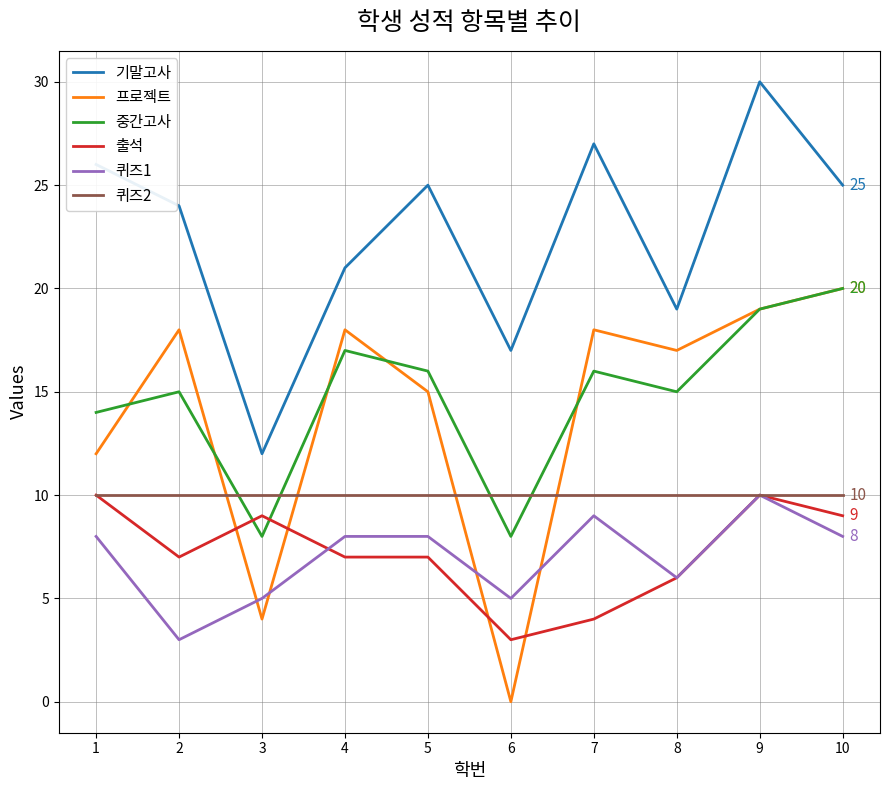

Which category has the highest value across all series?

9